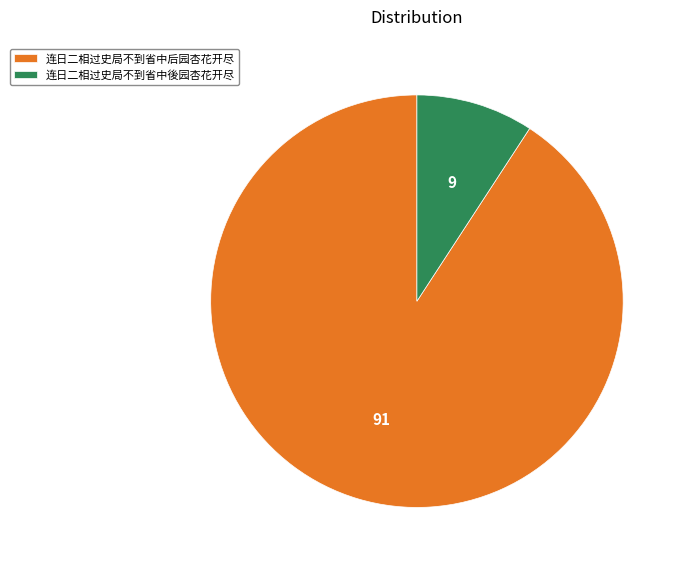

Is it true that 连日二相过史局不到省中後园杏花开尽 is 20% of the pie?

False